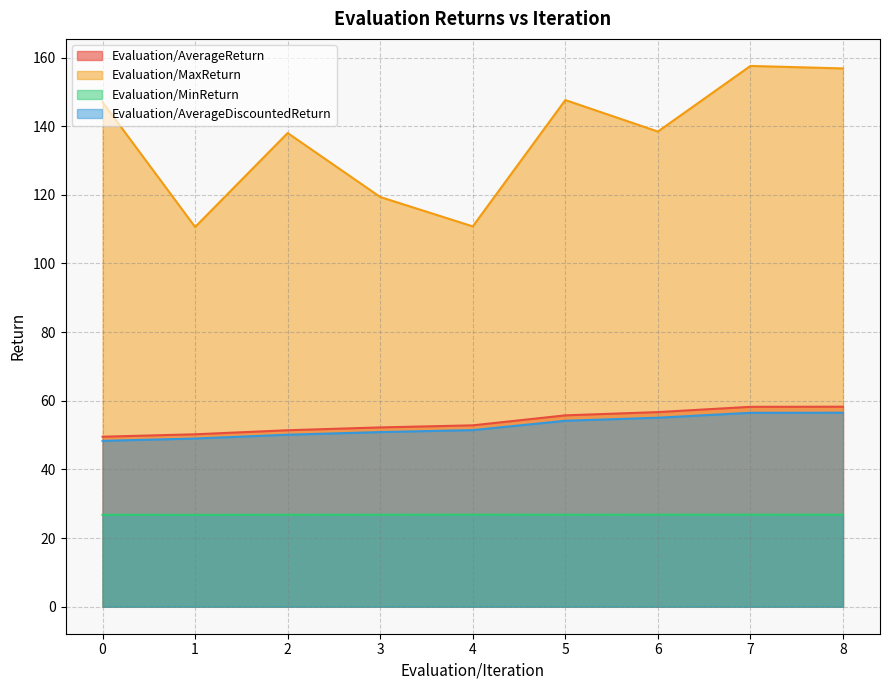

Is it true that Evaluation/AverageReturn equals 65.9 at 0?

False